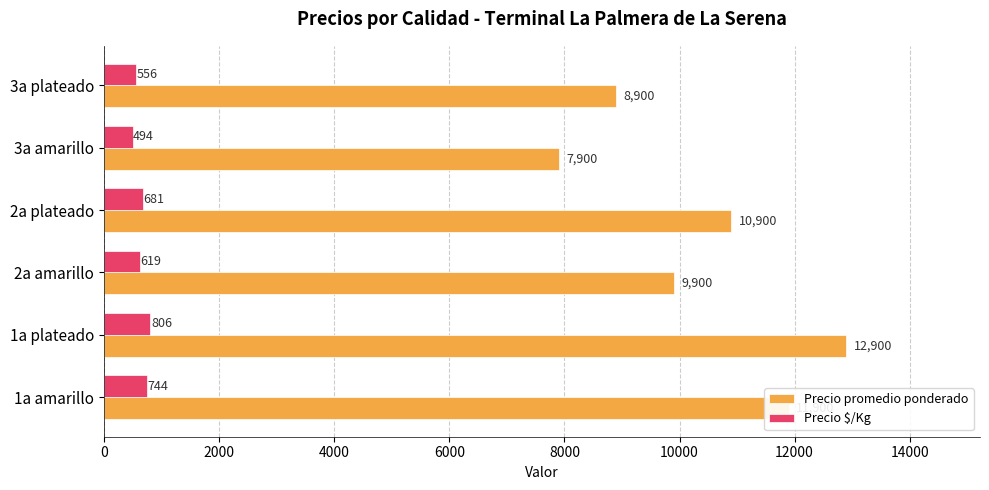

What is the average value of the Precio $/Kg series?

650